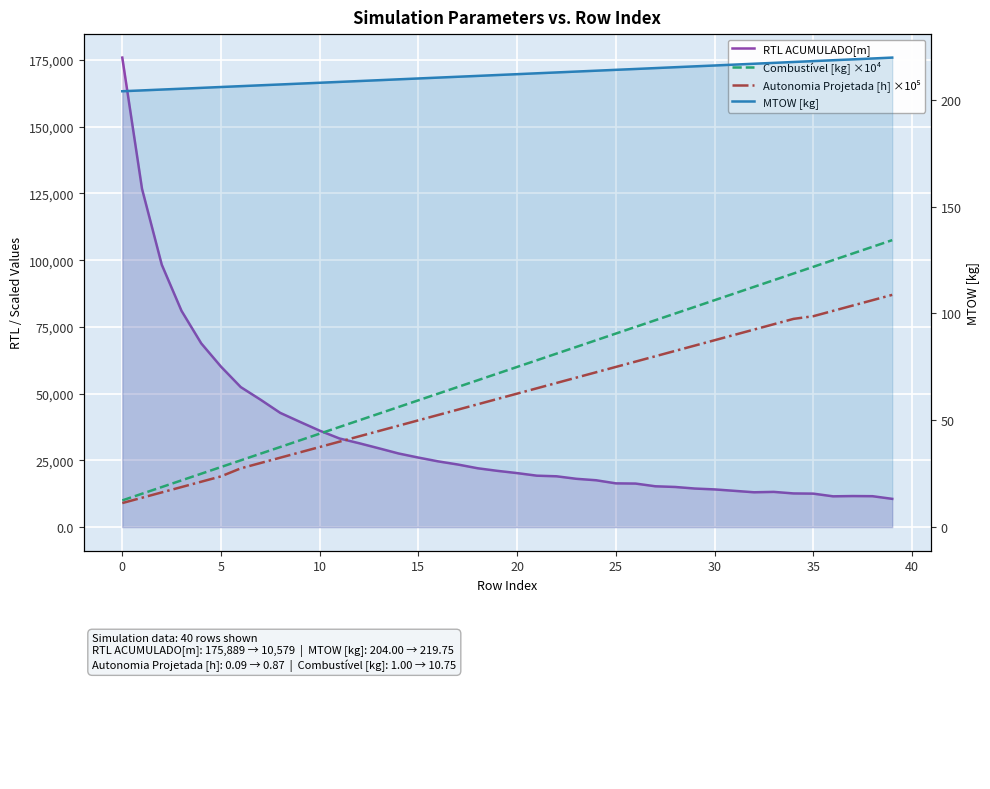

Is the value of RTL ACUMULADO[m] at 24 greater than the value of MTOW [kg] at 45?

Yes